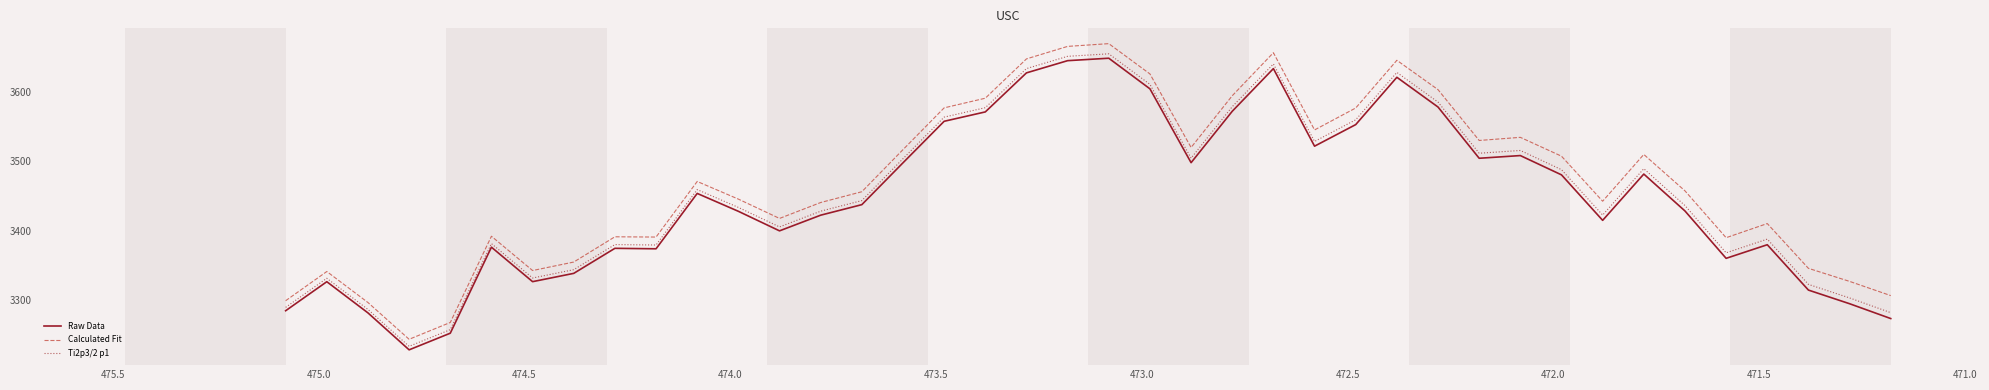

List the series in order of their peak value, highest first.

Calculated Fit, Ti2p3/2 p1, Raw Data